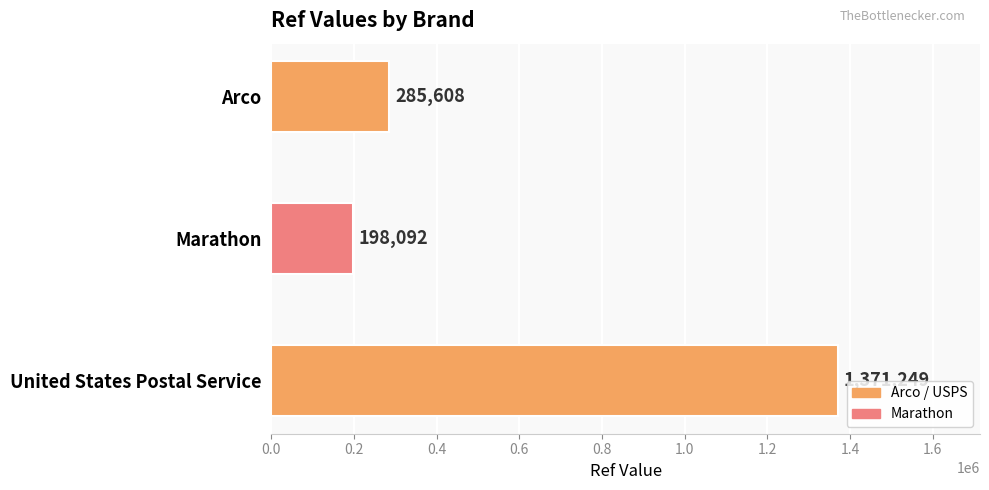

Reading top to bottom, list all the values displayed in this chart.

285608	198092	1371249